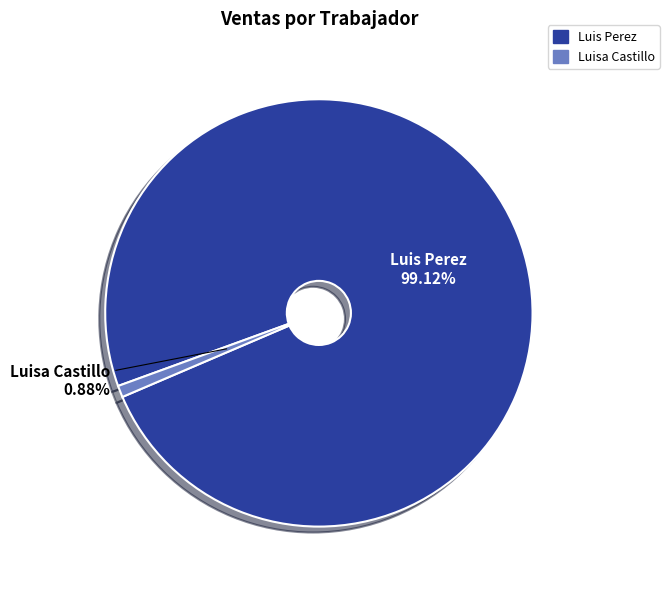

To the nearest percent, what is the average slice percentage?

50%